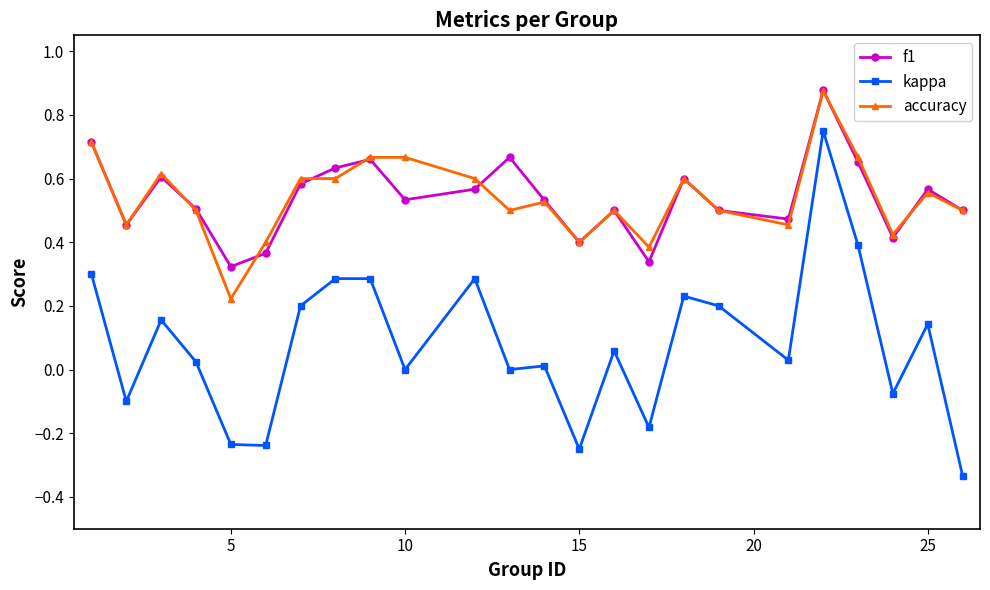

True or false: f1 has more than 1 interior local peaks.

True